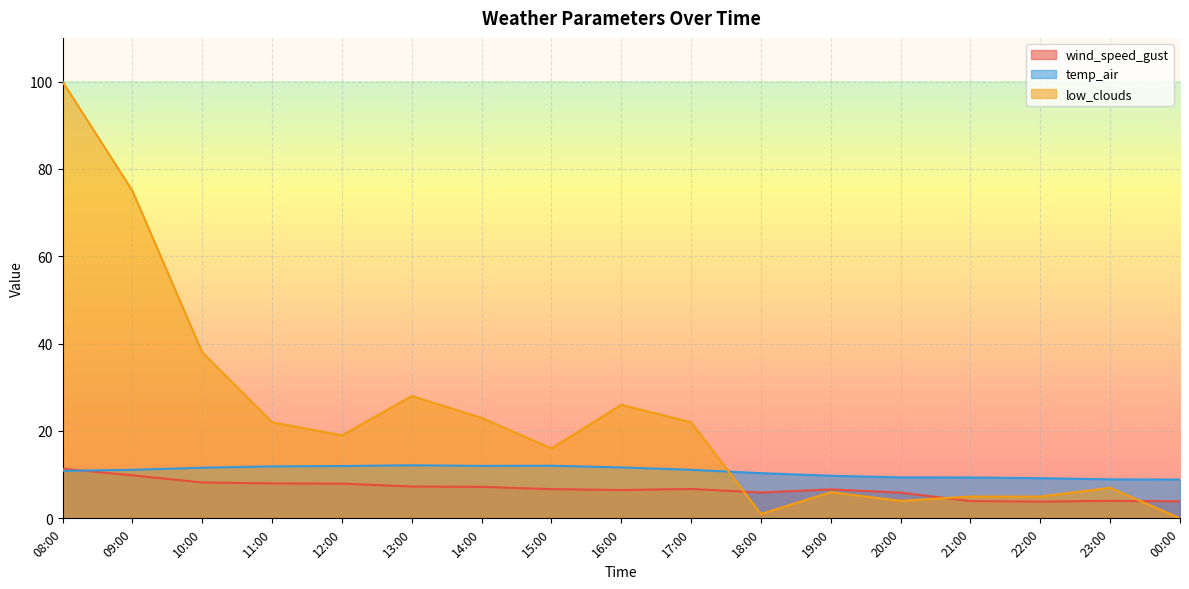

What is the difference between the wind_speed_gust values at 18:00 and 22:00?

2.1